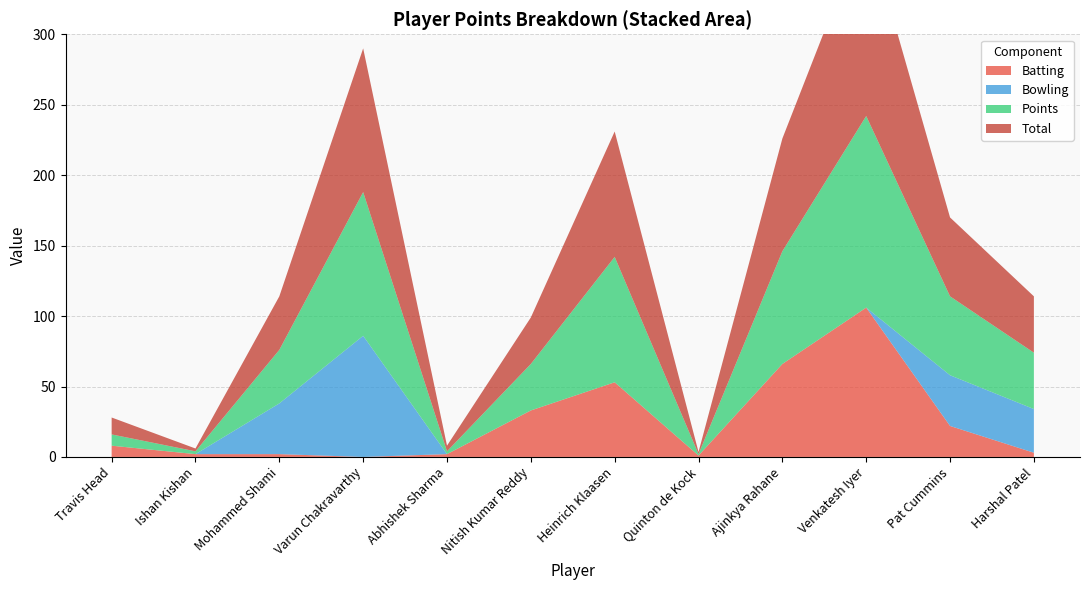

Reading right to left, what are all the values shown in this chart?

Total: Harshal Patel=40.0	Pat Cummins=56.0	Venkatesh Iyer=136.0	Ajinkya Rahane=80.0	Quinton de Kock=1.5	Heinrich Klaasen=89.0	Nitish Kumar Reddy=33.0	Abhishek Sharma=4.0	Varun Chakravarthy=102.0	Mohammed Shami=38.0	Ishan Kishan=2.0	Travis Head=12.0
Points: Harshal Patel=40.0	Pat Cummins=56.0	Venkatesh Iyer=136.0	Ajinkya Rahane=80.0	Quinton de Kock=1.0	Heinrich Klaasen=89.0	Nitish Kumar Reddy=33.0	Abhishek Sharma=2.0	Varun Chakravarthy=102.0	Mohammed Shami=38.0	Ishan Kishan=2.0	Travis Head=8.0
Bowling: Harshal Patel=31.0	Pat Cummins=36.0	Venkatesh Iyer=0.0	Ajinkya Rahane=0.0	Quinton de Kock=0.0	Heinrich Klaasen=0.0	Nitish Kumar Reddy=0.0	Abhishek Sharma=0.0	Varun Chakravarthy=86.0	Mohammed Shami=36.0	Ishan Kishan=0.0	Travis Head=0.0
Batting: Harshal Patel=3.0	Pat Cummins=22.0	Venkatesh Iyer=106.0	Ajinkya Rahane=66.0	Quinton de Kock=1.0	Heinrich Klaasen=53.0	Nitish Kumar Reddy=33.0	Abhishek Sharma=2.0	Varun Chakravarthy=0.0	Mohammed Shami=2.0	Ishan Kishan=2.0	Travis Head=8.0